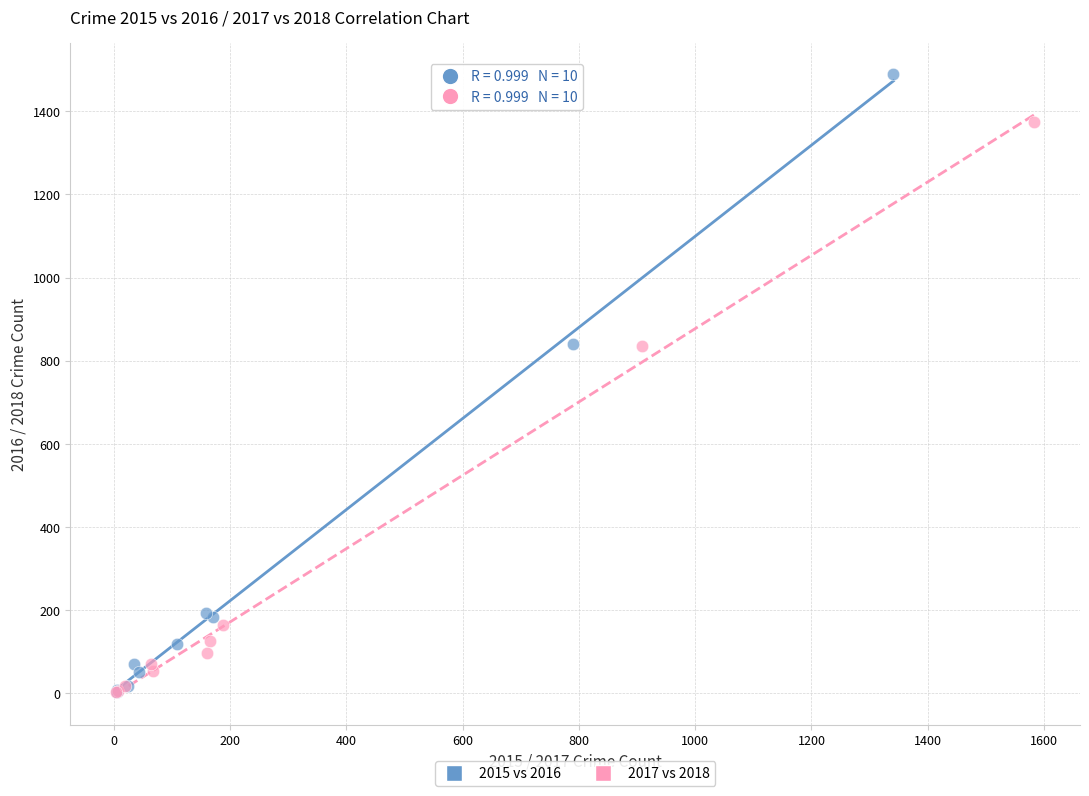

Which series reaches the maximum Y coordinate?

2015 vs 2016